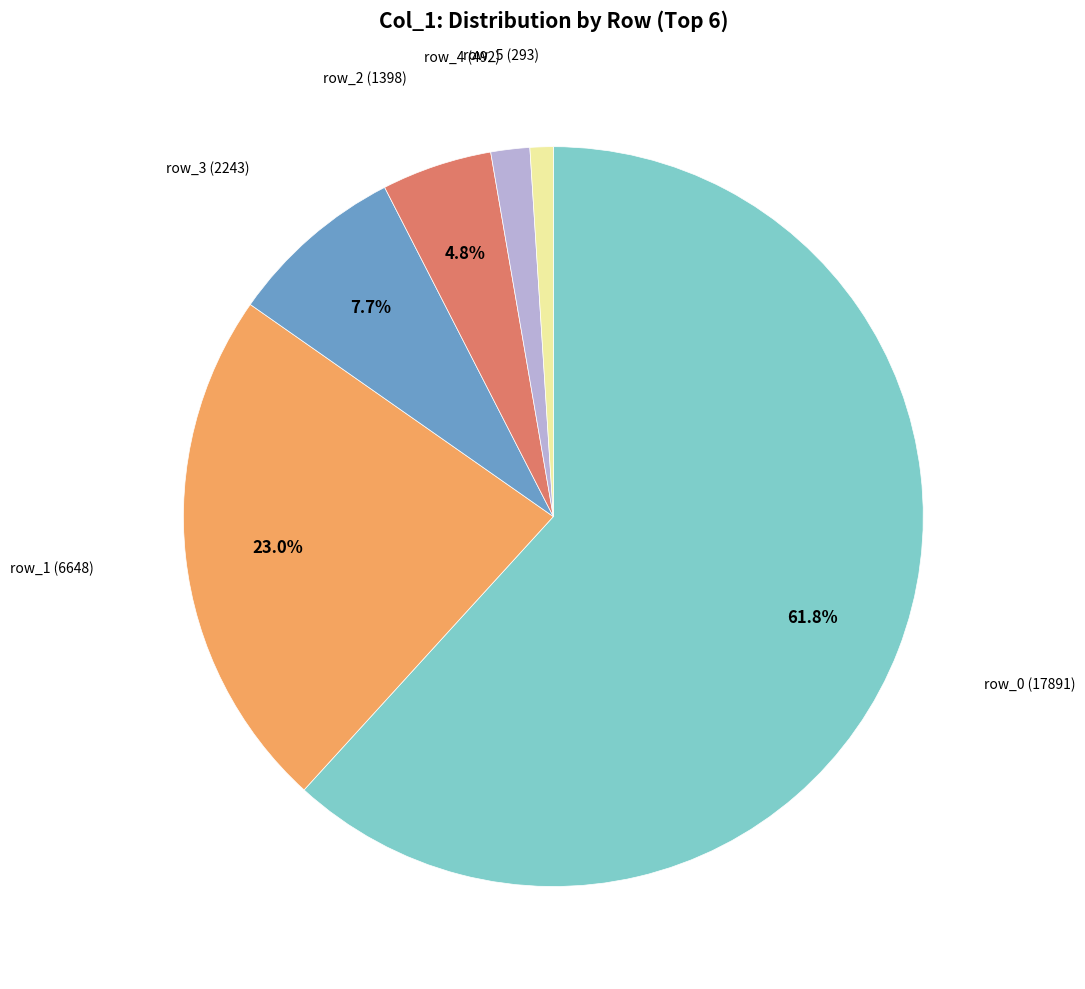

True or false: row_2 accounts for 5% of the total.

True